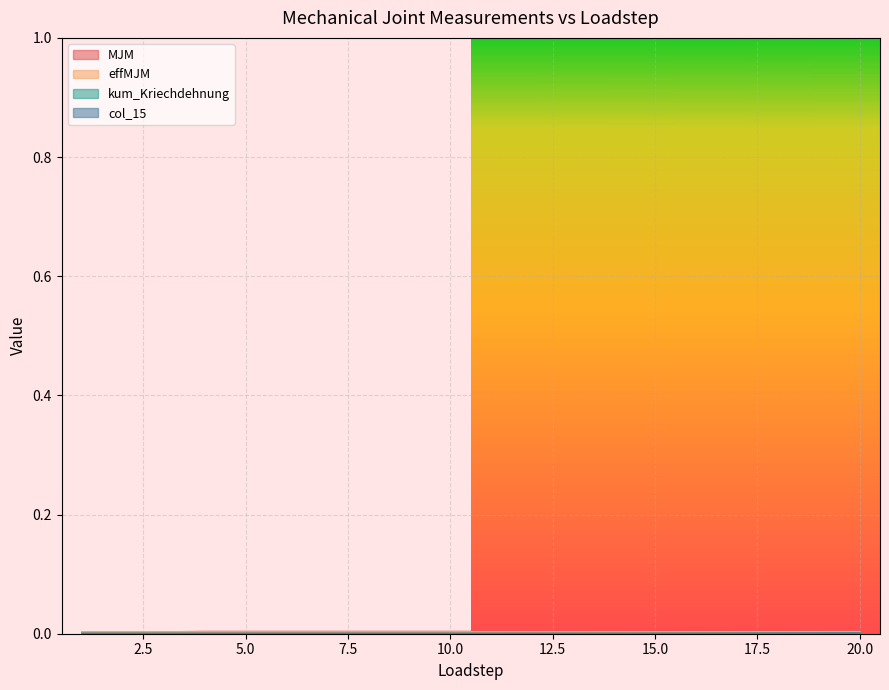

At which label does kum_Kriechdehnung reach its peak?

20